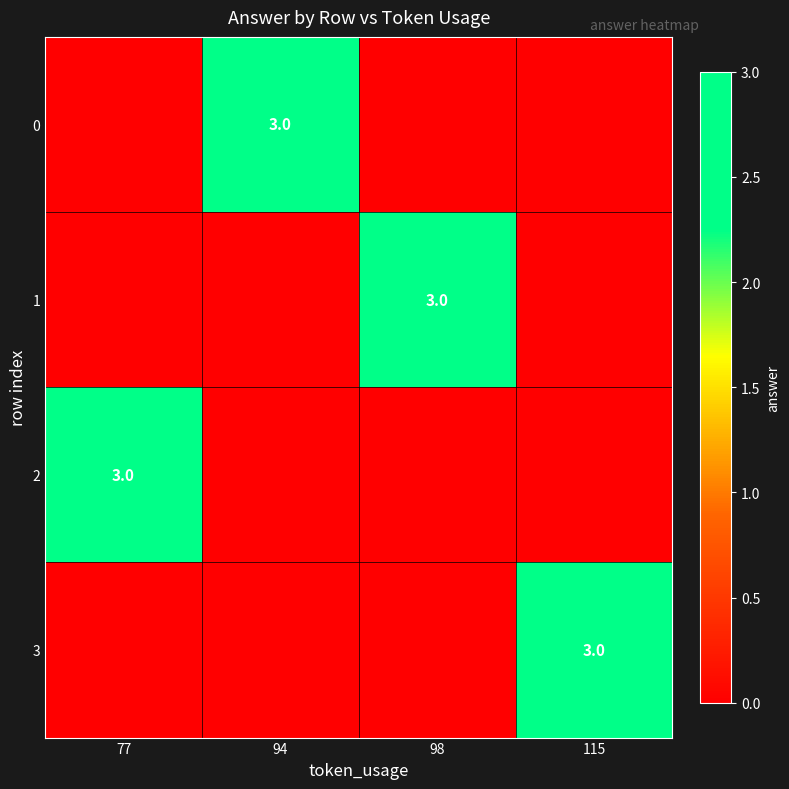

True or false: 1 has a value of 3 at 98.

True